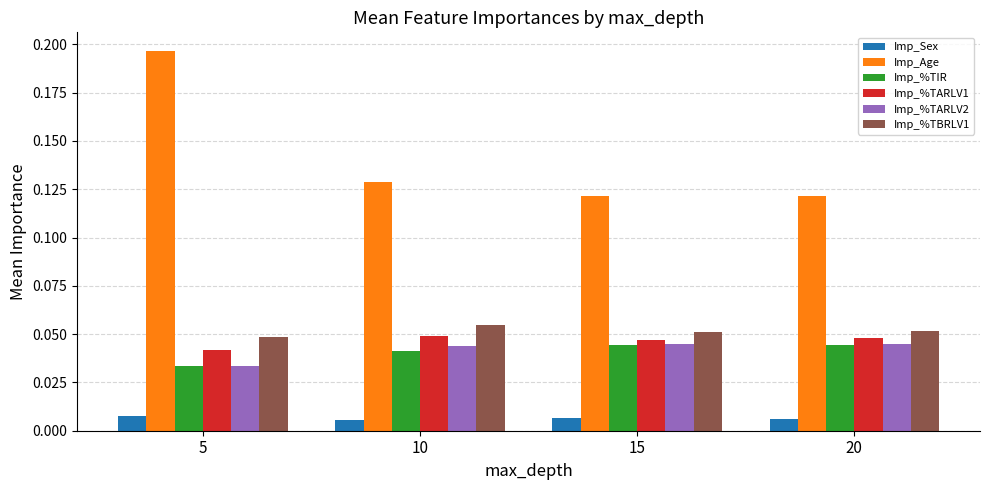

Which series has the largest range (max minus min)?

Imp_Age